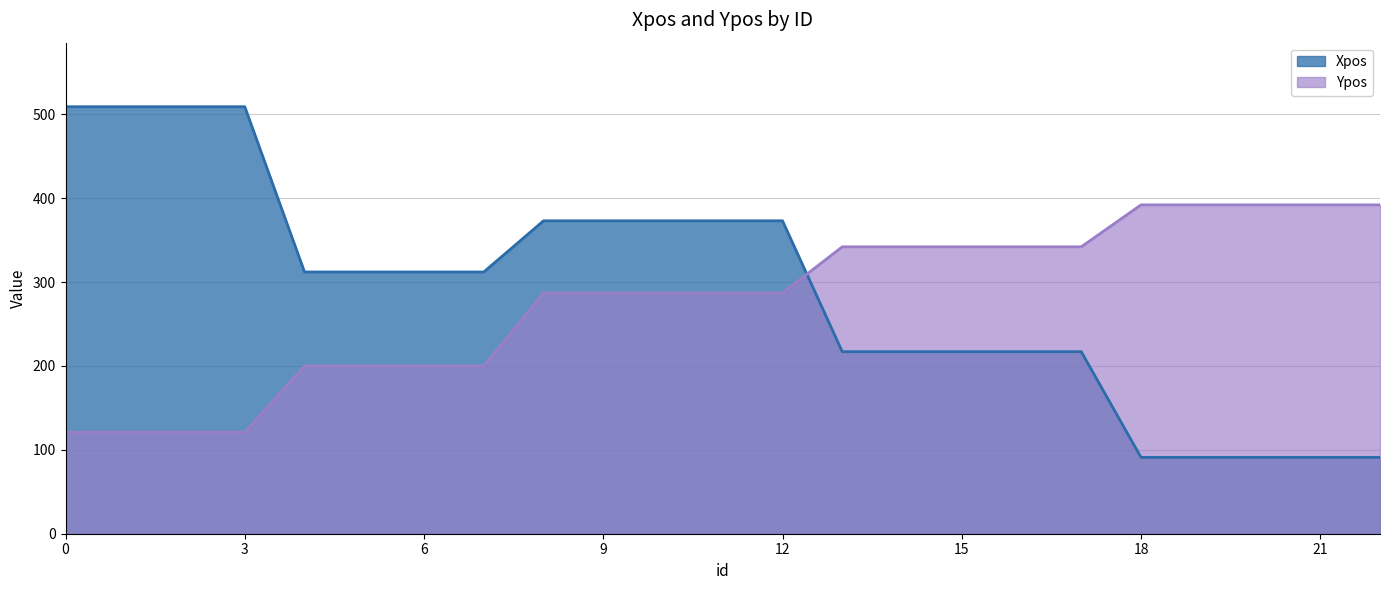

At how many categories does at least one series exceed 488?

4